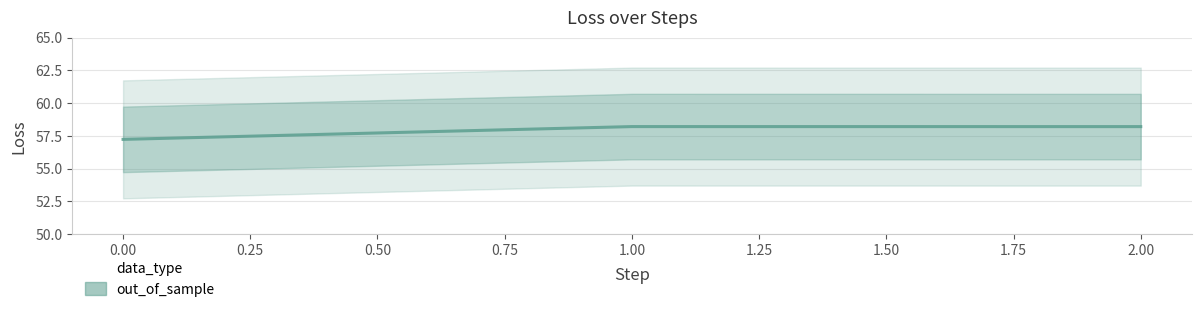

The chart shows a value of 20.7 at 2.00. True or false?

False